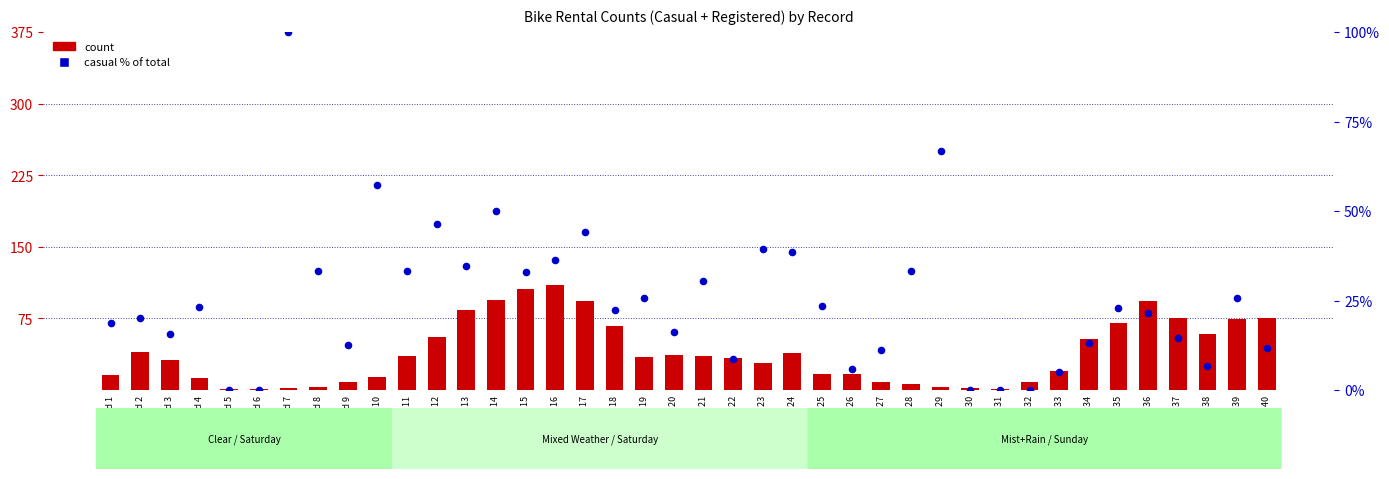

What is the total value across all series at Record 8?

36.3